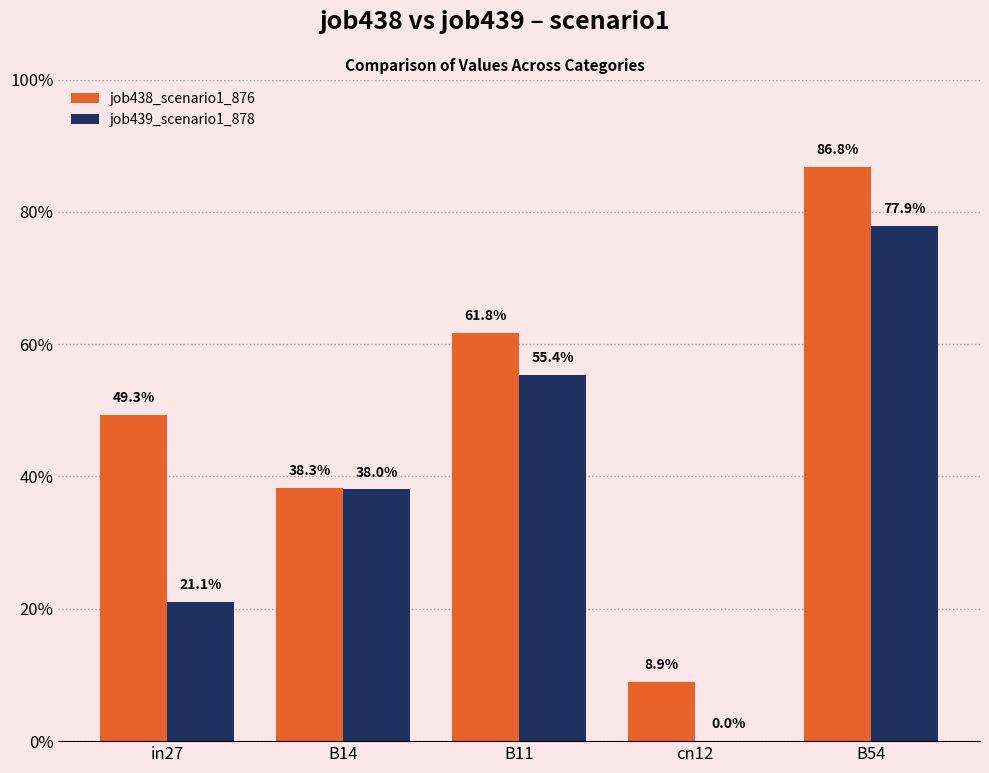

Reading left to right, extract all data points from this chart.

job438_scenario1_876: 0.5	0.4	0.6	0.1	0.9
job439_scenario1_878: 0.2	0.4	0.6	0.0	0.8